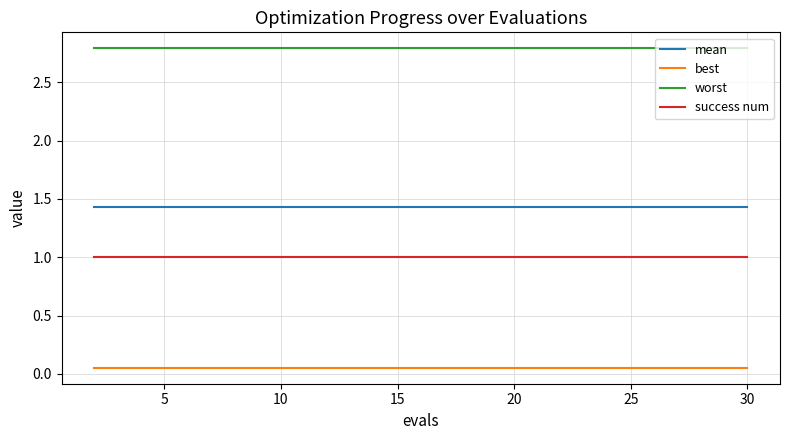

How many lines are shown in the chart?

4